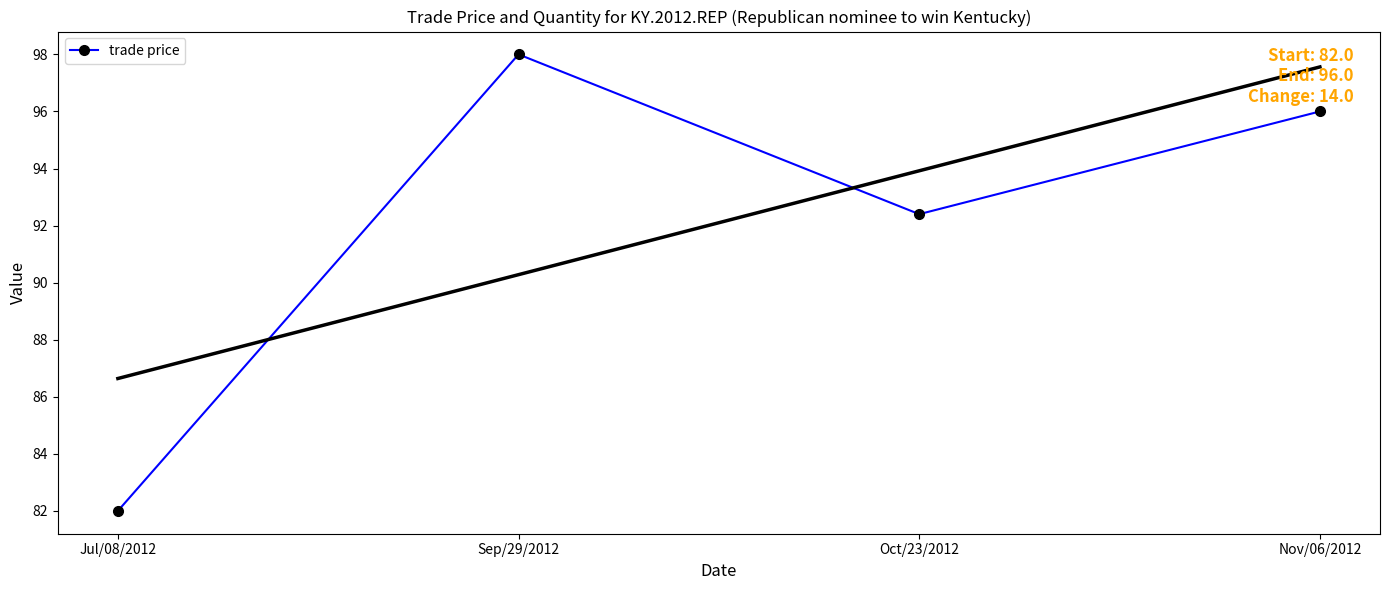

Where is the data nearest to the value 90?

Oct/23/2012